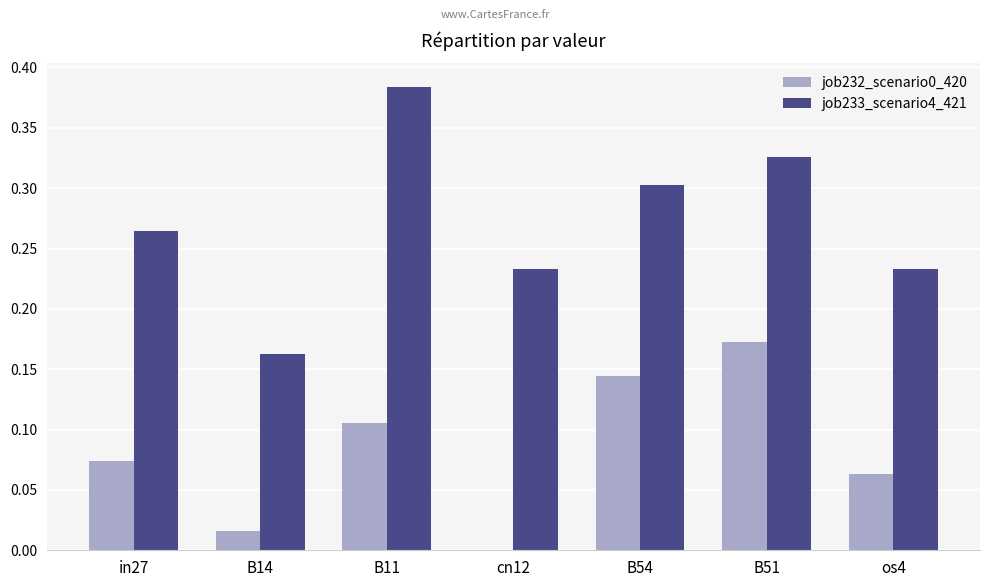

How many groups of bars are there?

7